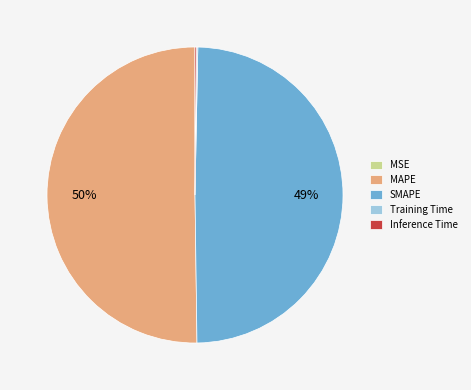

To the nearest percent, what is the average slice percentage?

20%